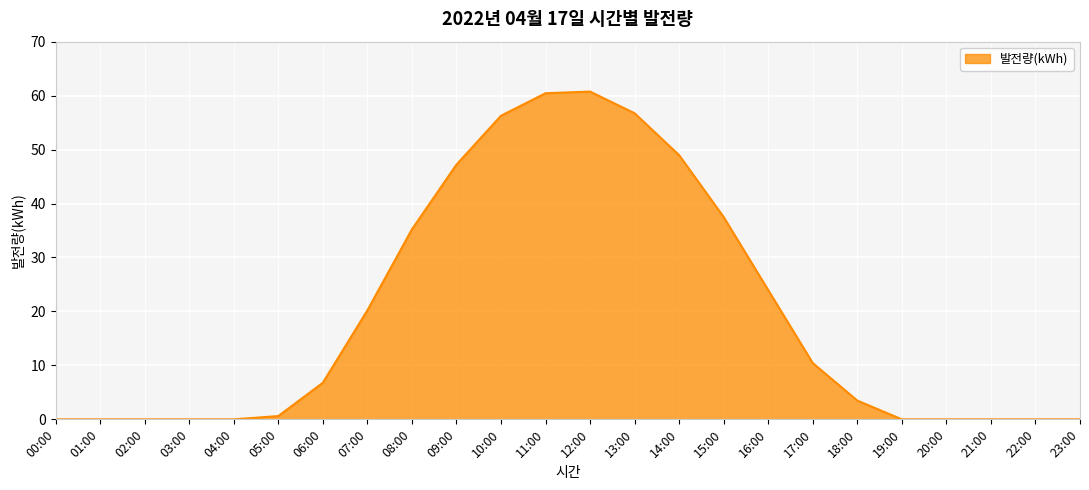

What is the difference between the maximum and minimum values?

60.8